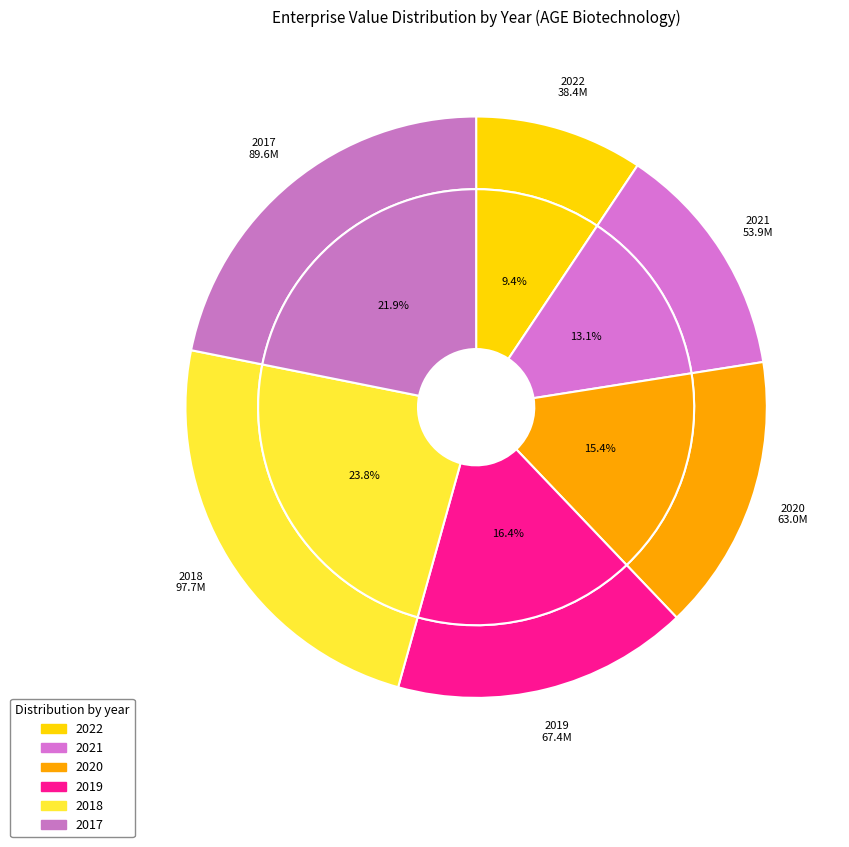

What is the ratio of the value at 2021 to the value at 2018?

0.6